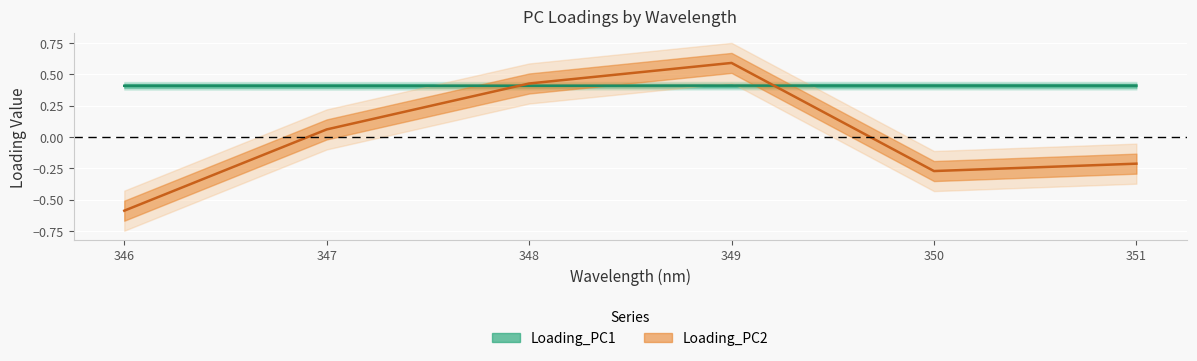

Is it true that Loading_PC1 equals 0.6 at 350?

False